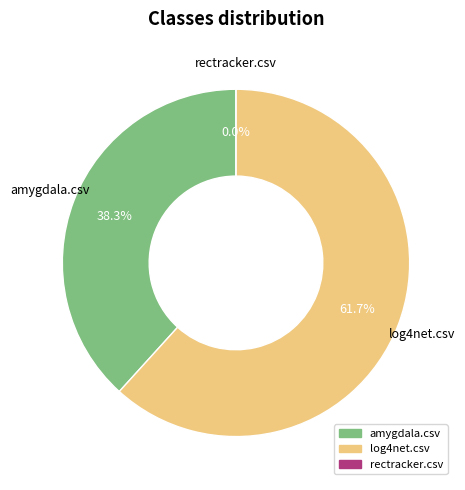

To the nearest percent, what is the combined percentage of amygdala.csv and log4net.csv?

100%